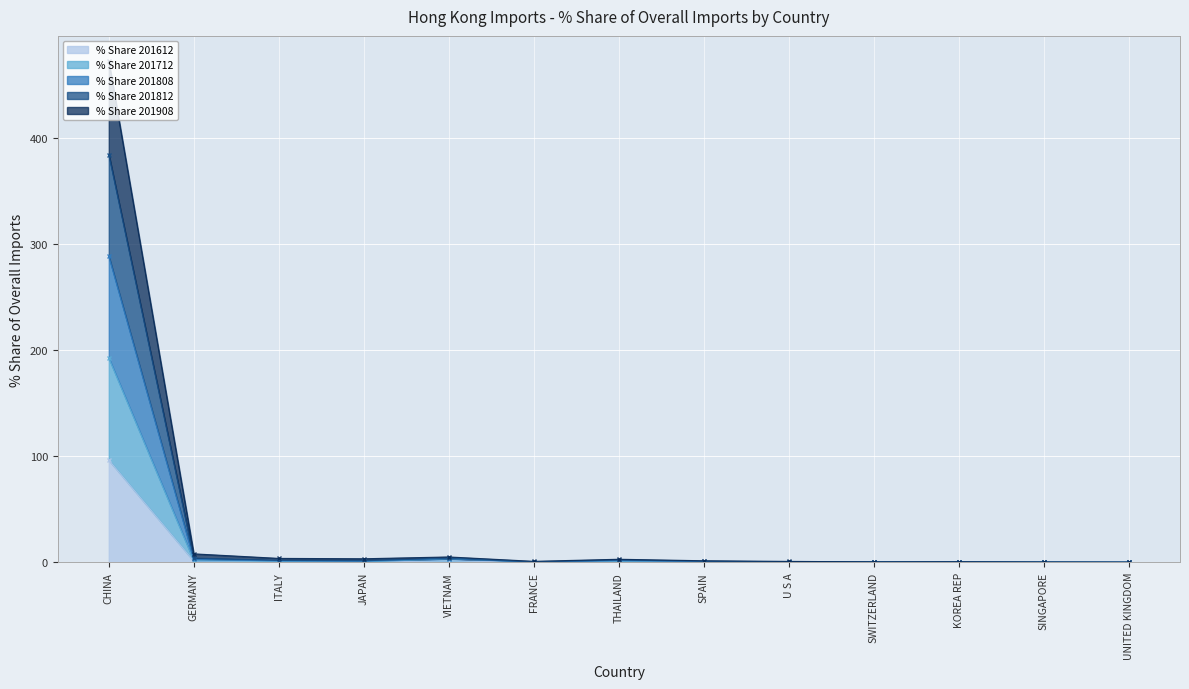

What is the value of the % Share 201812 point at the 2nd from the left?

7.9